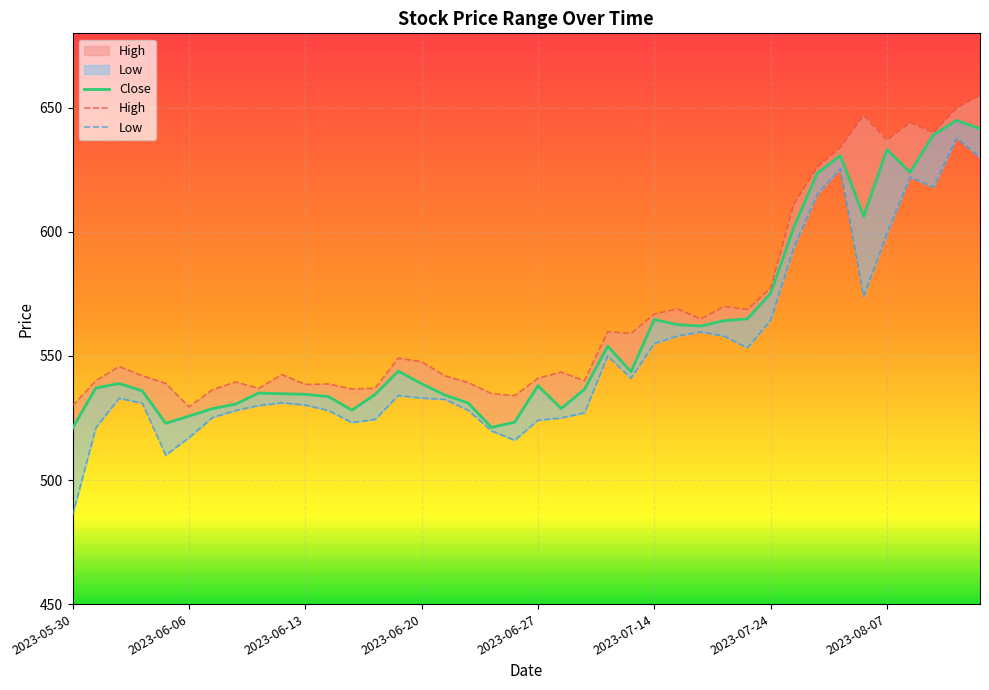

What is the sum of all Close values?

22373.2